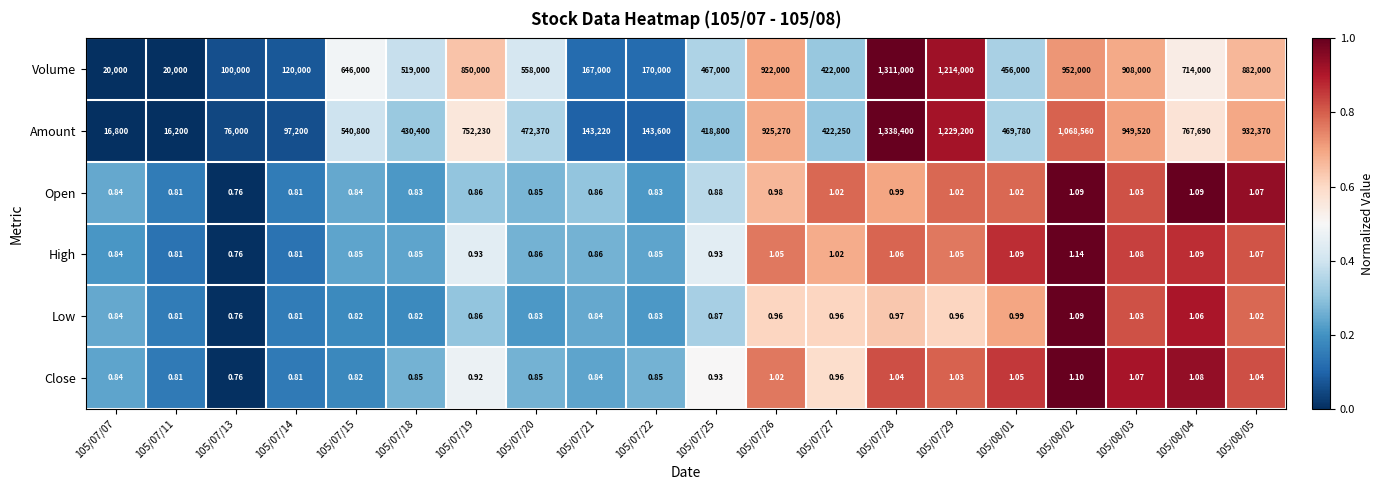

Rank the series at 105/08/01 from lowest to highest value.

Low, Open, Close, High, Volume, Amount